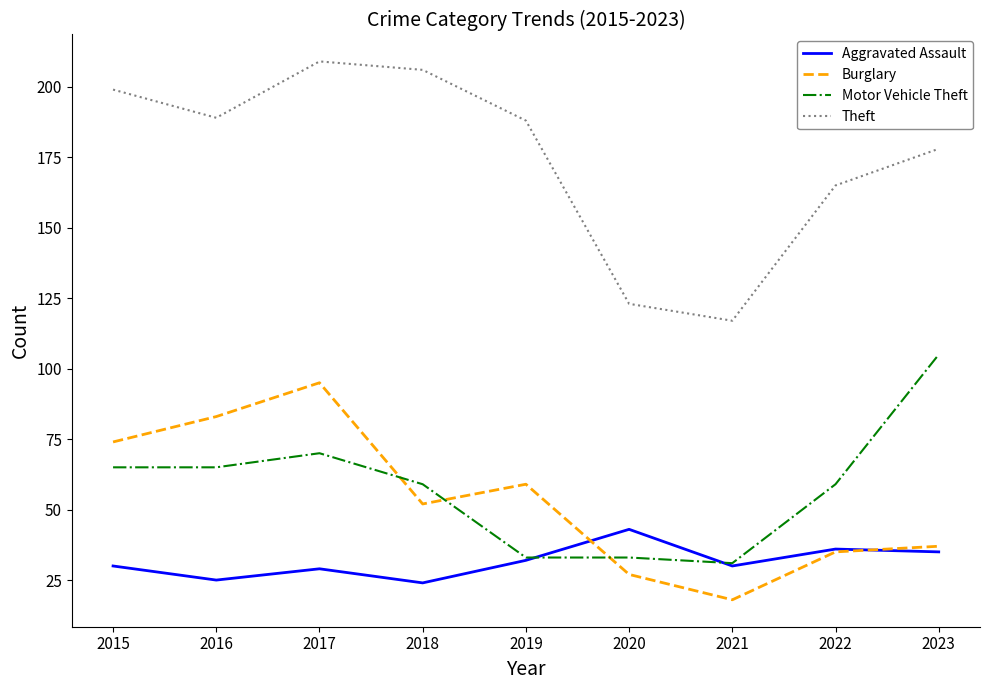

What value does the Burglary series have at 2022?

35